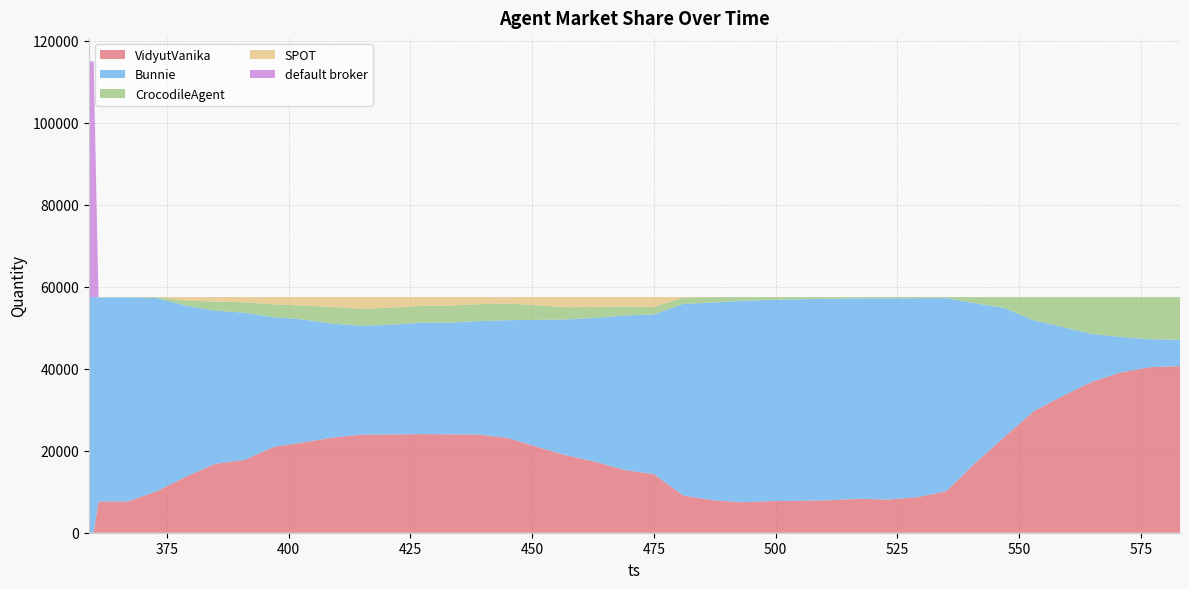

Reading right to left, list all the values displayed in this chart.

VidyutVanika: 40669	40410	39171	36868	33408	29669	23413	17038	10099	8671	8089	8299	7936	7795	7712	7430	7946	9109	14295	15286	17320	18890	20971	23129	23964	24027	24061	24002	23945	23210	22021	20953	17762	16833	13716	10137	7629	7617	0	0
Bunnie: 6454	6809	8598	11605	16777	22157	31393	38962	47152	48561	49116	48887	49166	49185	49119	49169	48217	46727	38985	37736	35106	33168	30976	28738	27680	27252	27176	26745	26575	27814	30031	31646	35938	37363	41695	47119	49800	49814	57503	57503
CrocodileAgent: 10375	10276	9731	9024	7315	5670	2694	1498	250	267	295	312	397	518	668	898	1317	1553	1814	2182	2670	2968	3586	4064	4132	4140	4142	4143	4143	4067	3417	3106	2540	2230	1218	218	68	69	0	0
SPOT: 0	0	0	0	0	0	0	0	0	0	0	0	0	0	0	0	20	112	2404	2295	2403	2476	1968	1569	1726	2083	2121	2609	2839	2412	2028	1796	1262	1074	869	27	1	0	0	0
default broker: 5	8	3	6	3	7	3	5	2	4	3	5	4	5	4	6	3	2	5	4	4	1	2	3	1	1	3	4	1	0	6	2	1	3	5	2	5	3	57503	57503